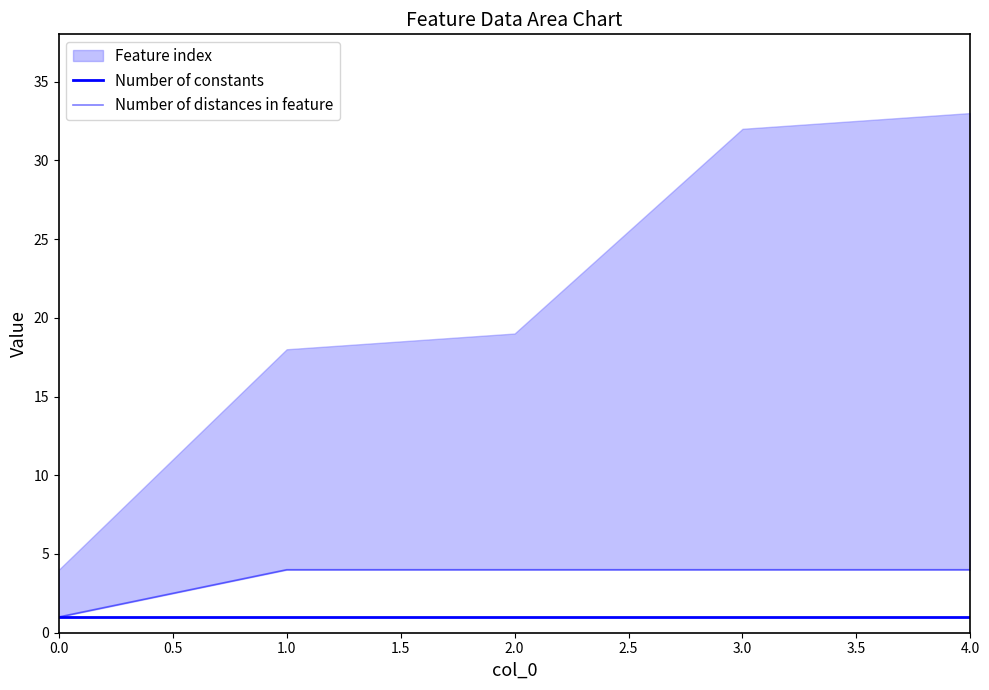

What is the maximum value for Number of distances in feature?

4